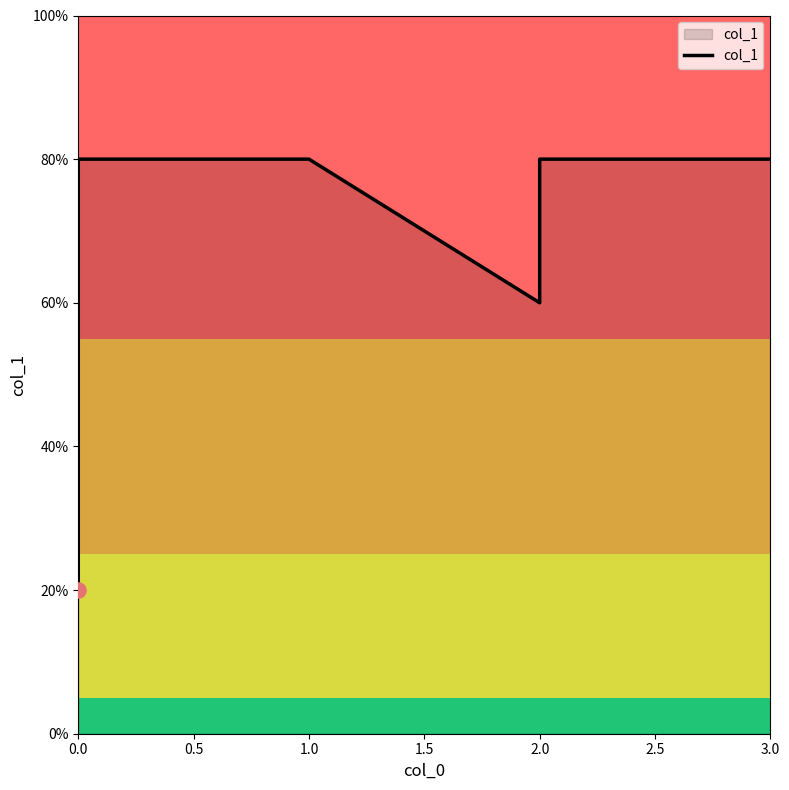

What is the ratio of the value at 0.0 to the value at 0.5?

0.2